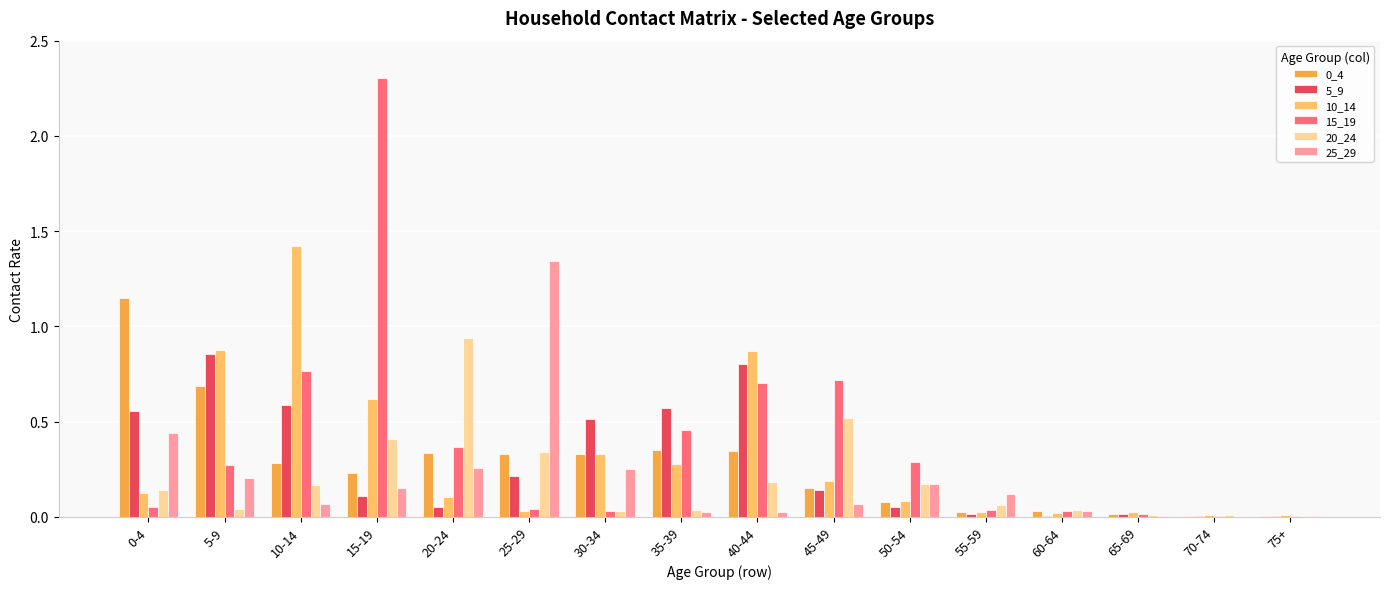

The 0_4 series shows 0.3 at 10-14. True or false?

True